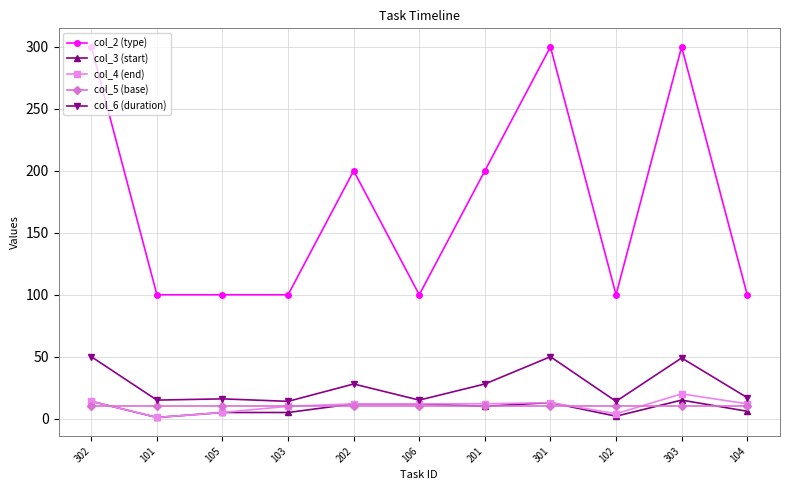

True or false: col_6 (duration) has more than 2 interior local peaks.

True